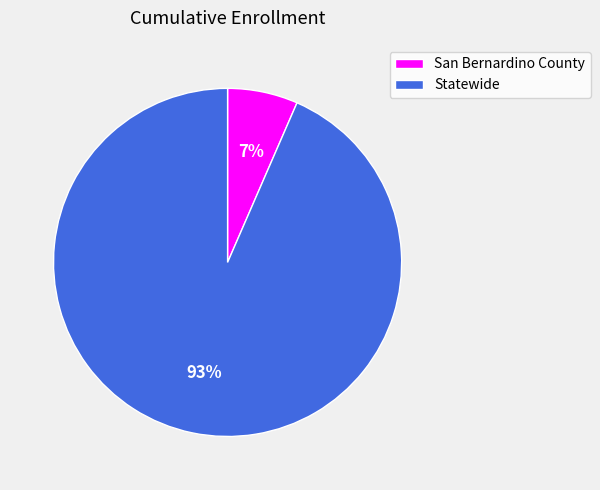

To the nearest percent, what portion does San Bernardino County represent?

7%